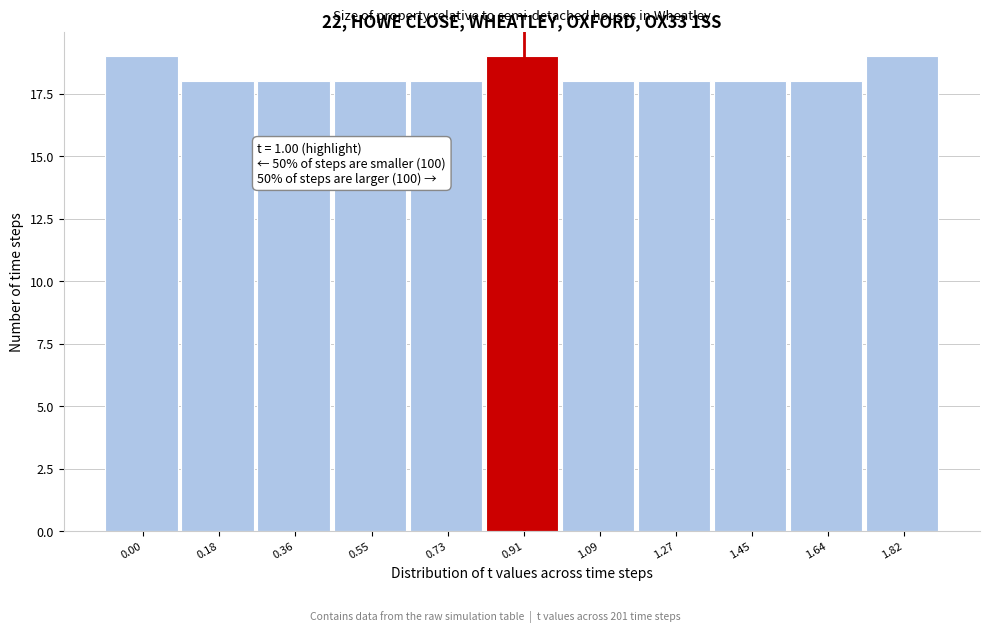

Reading right to left, list all the values displayed in this chart.

19	18	18	18	18	19	18	18	18	18	19